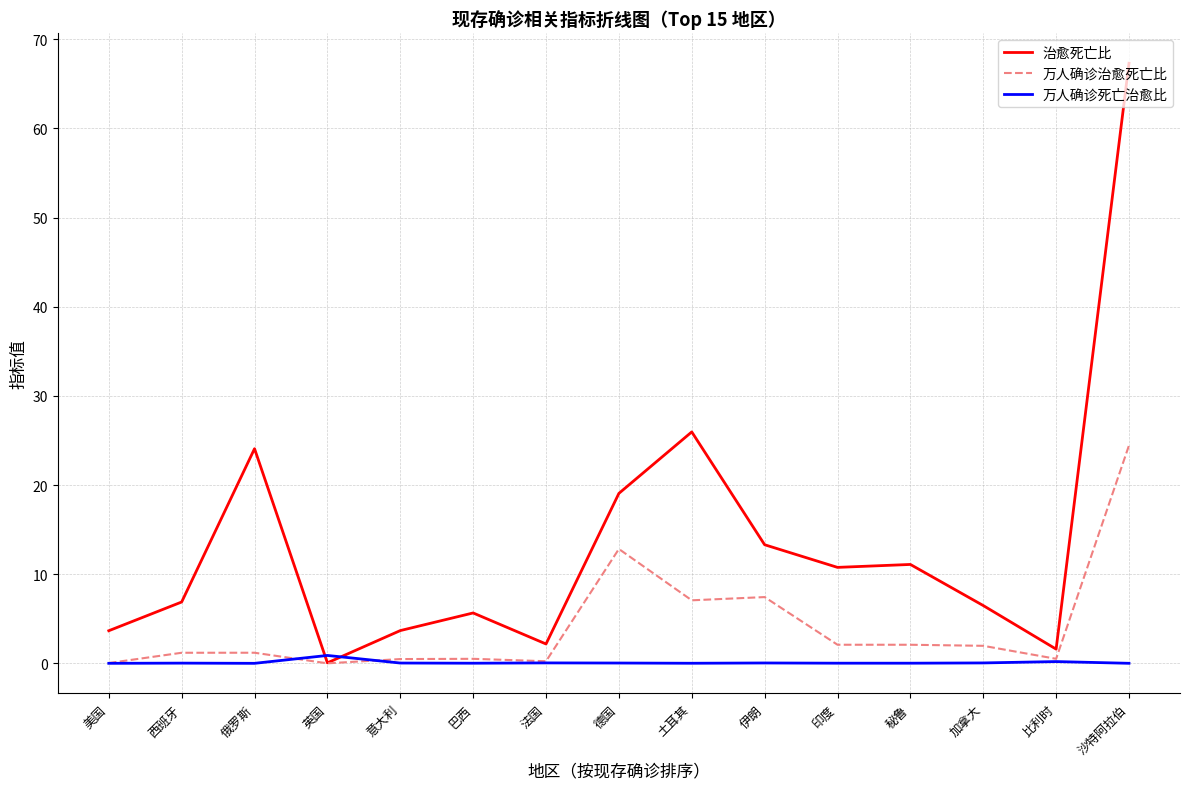

Rank the series at 伊朗 from lowest to highest value.

万人确诊死亡治愈比, 万人确诊治愈死亡比, 治愈死亡比